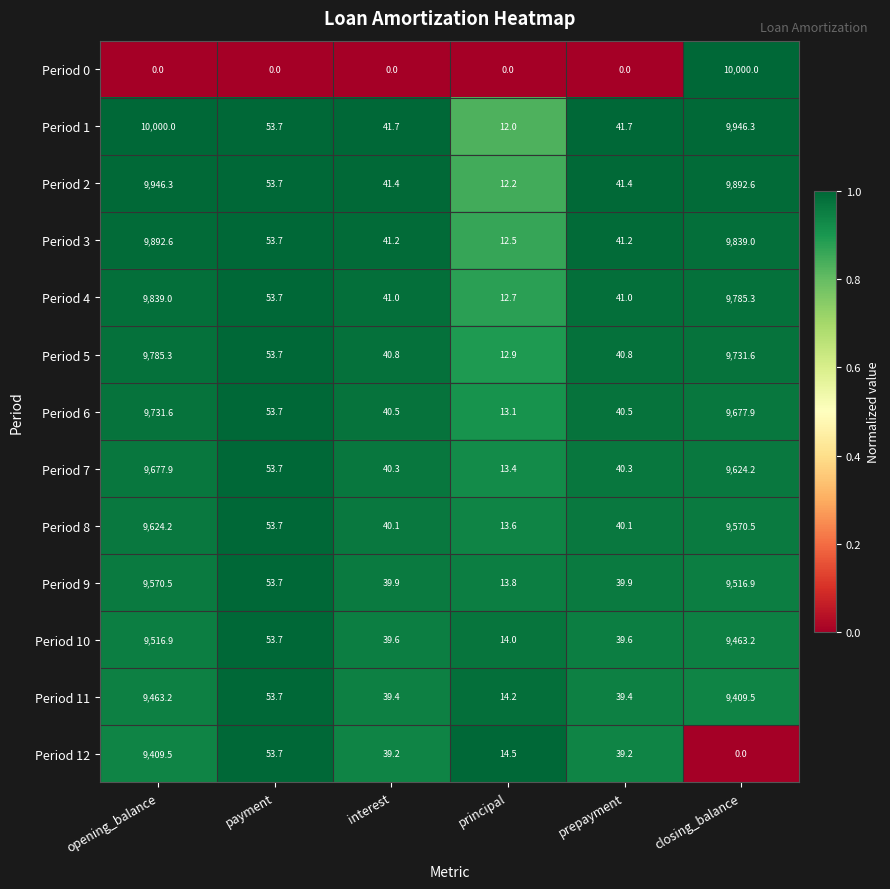

At which label is Period 12 closest to 4704?

payment